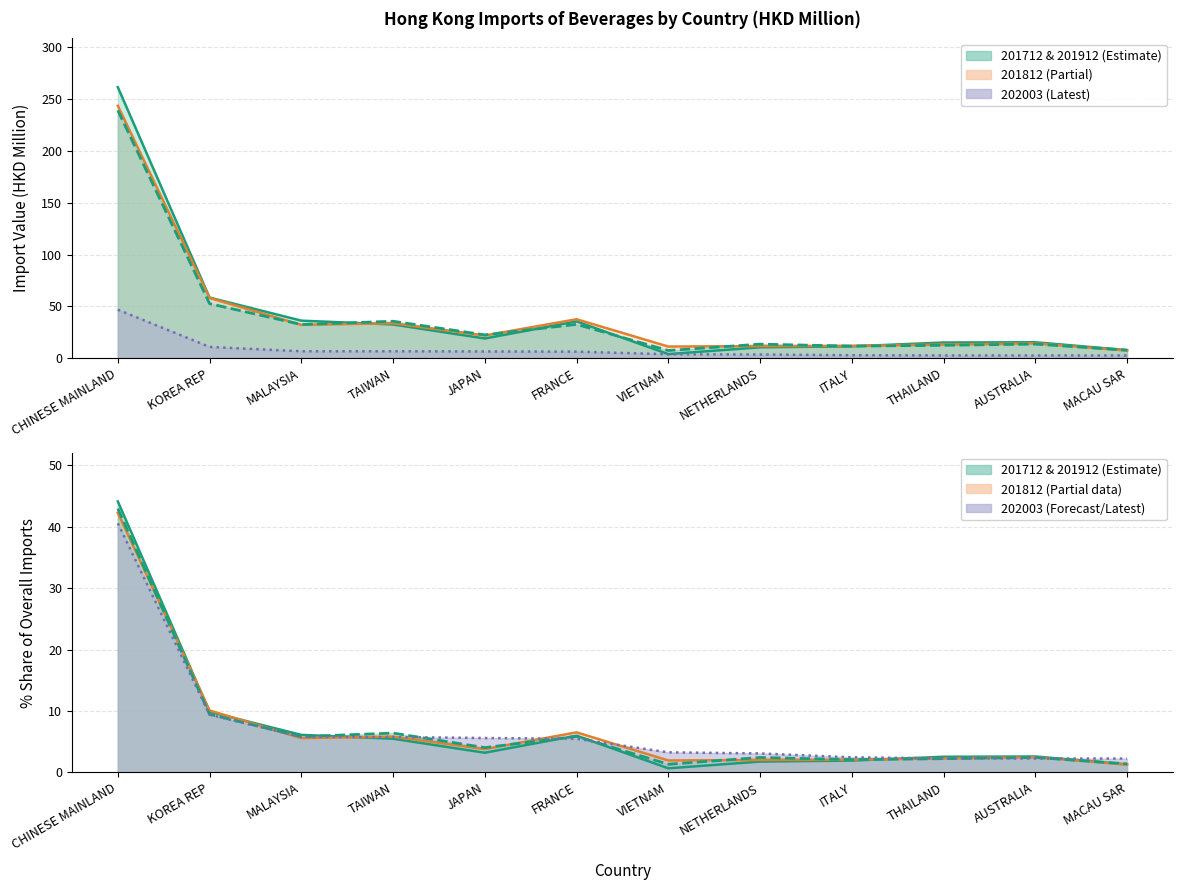

True or false: 201812 and 201912 intersect in this chart.

True